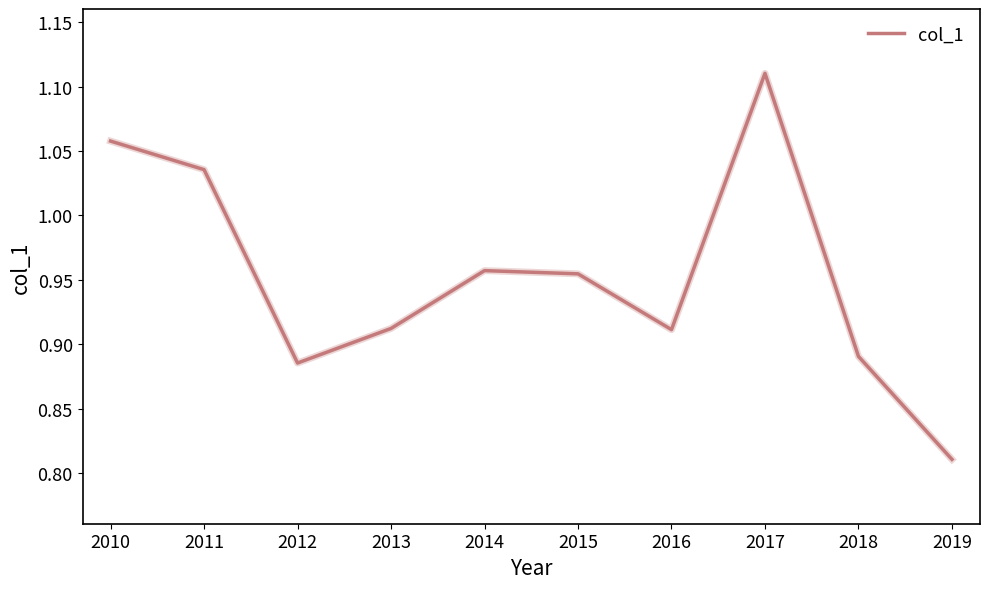

The value at 2012 is 1.4. True or false?

False